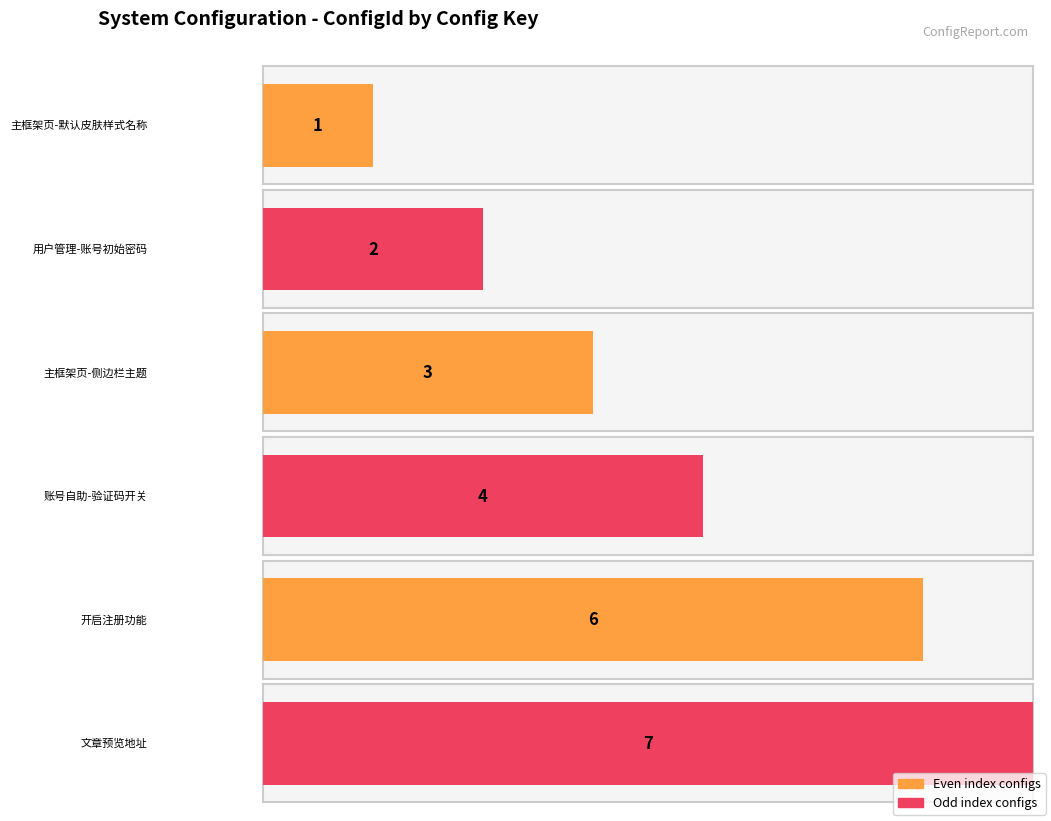

Rank the categories by value from highest to lowest.

sys.article.preview.url, sys.account.register, sys.account.captchaOnOff, sys.index.sideTheme, sys.user.initPassword, sys.index.skinName